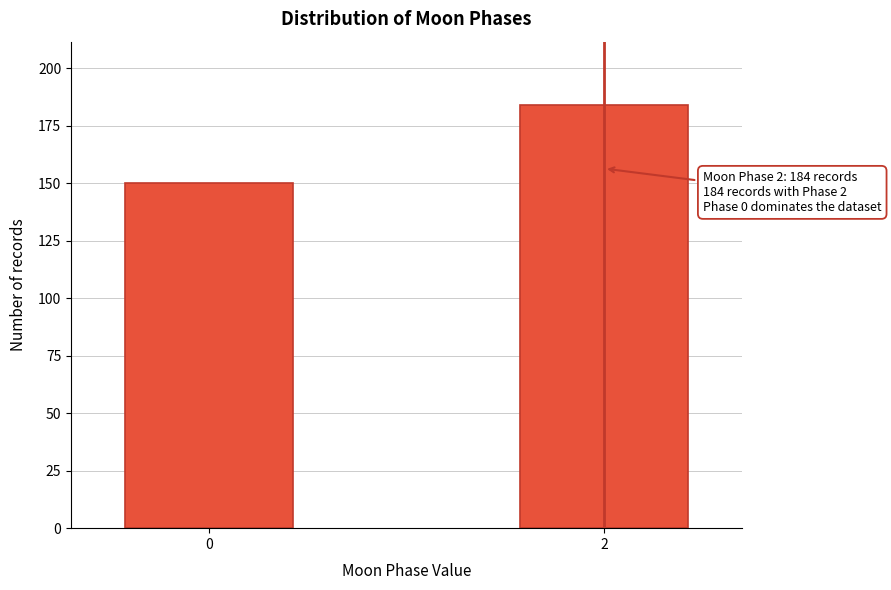

Reading right to left, list all the values displayed in this chart.

184	150